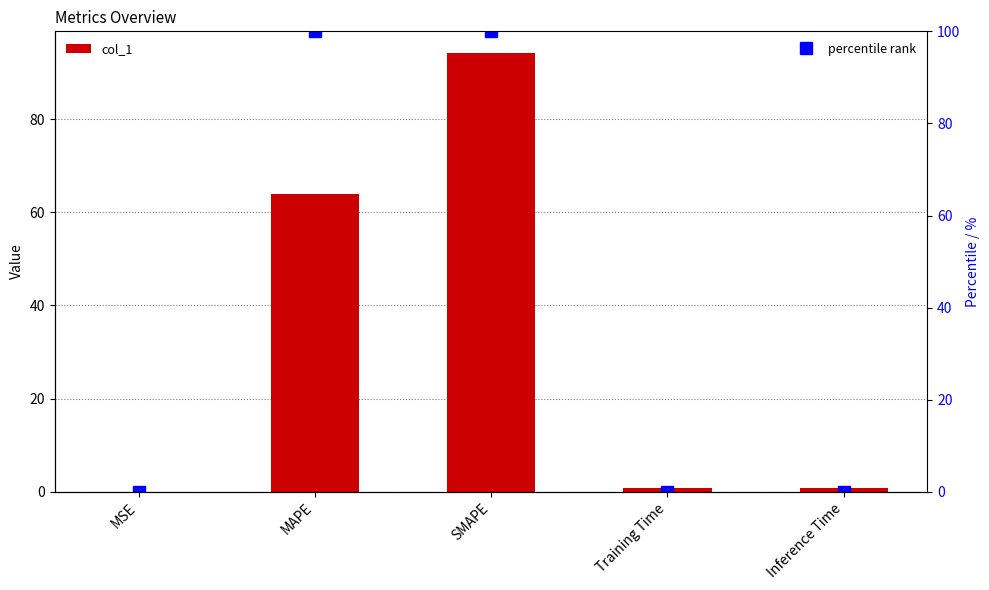

What is the value of the percentile rank bar at the 3rd from the left?

100.0